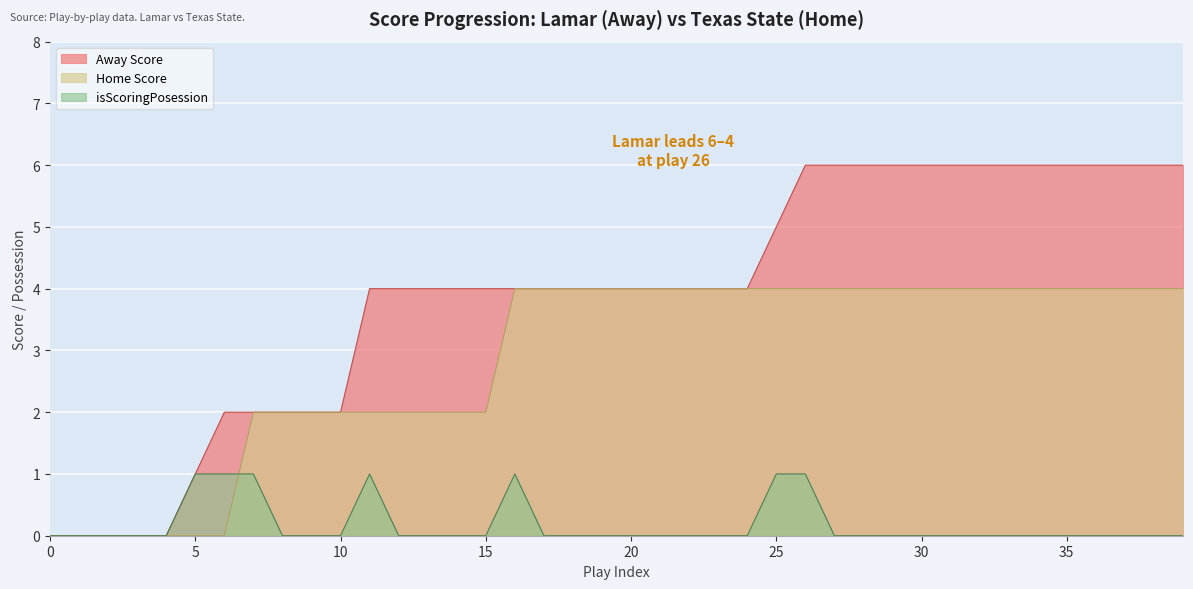

True or false: isScoringPosession has a value of 0 at 12.

True